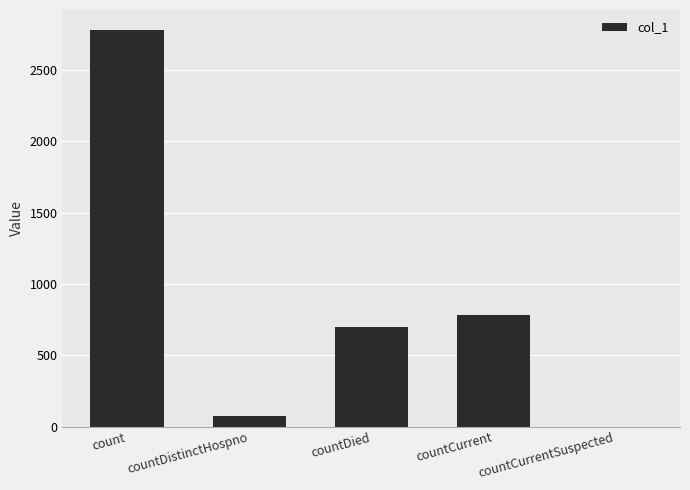

What is the ratio of the value at countDied to the value at count?

0.3